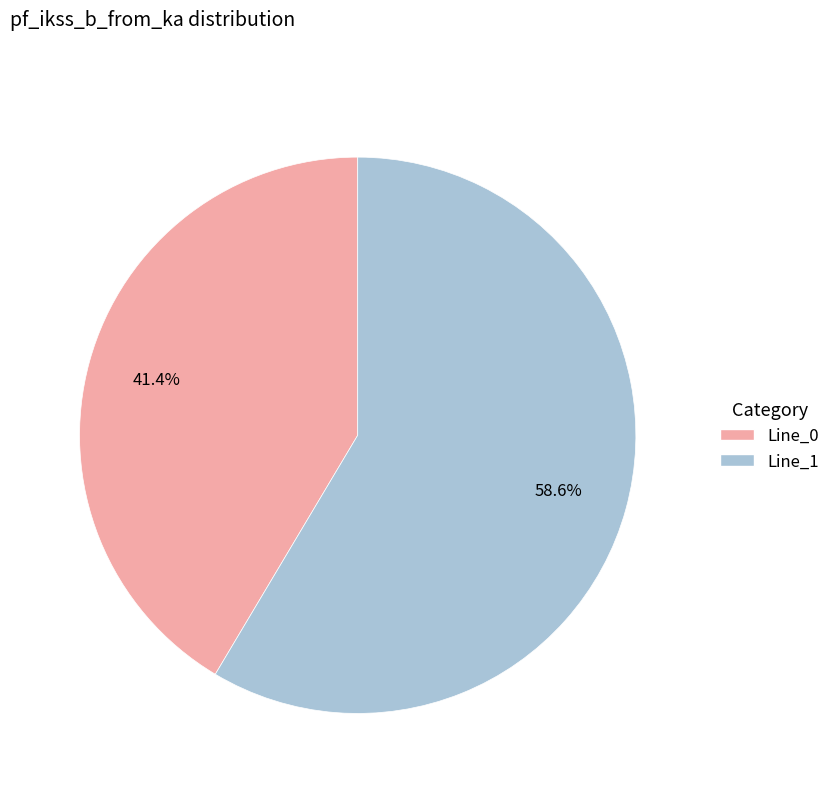

True or false: Line_0 accounts for 41% of the total.

True